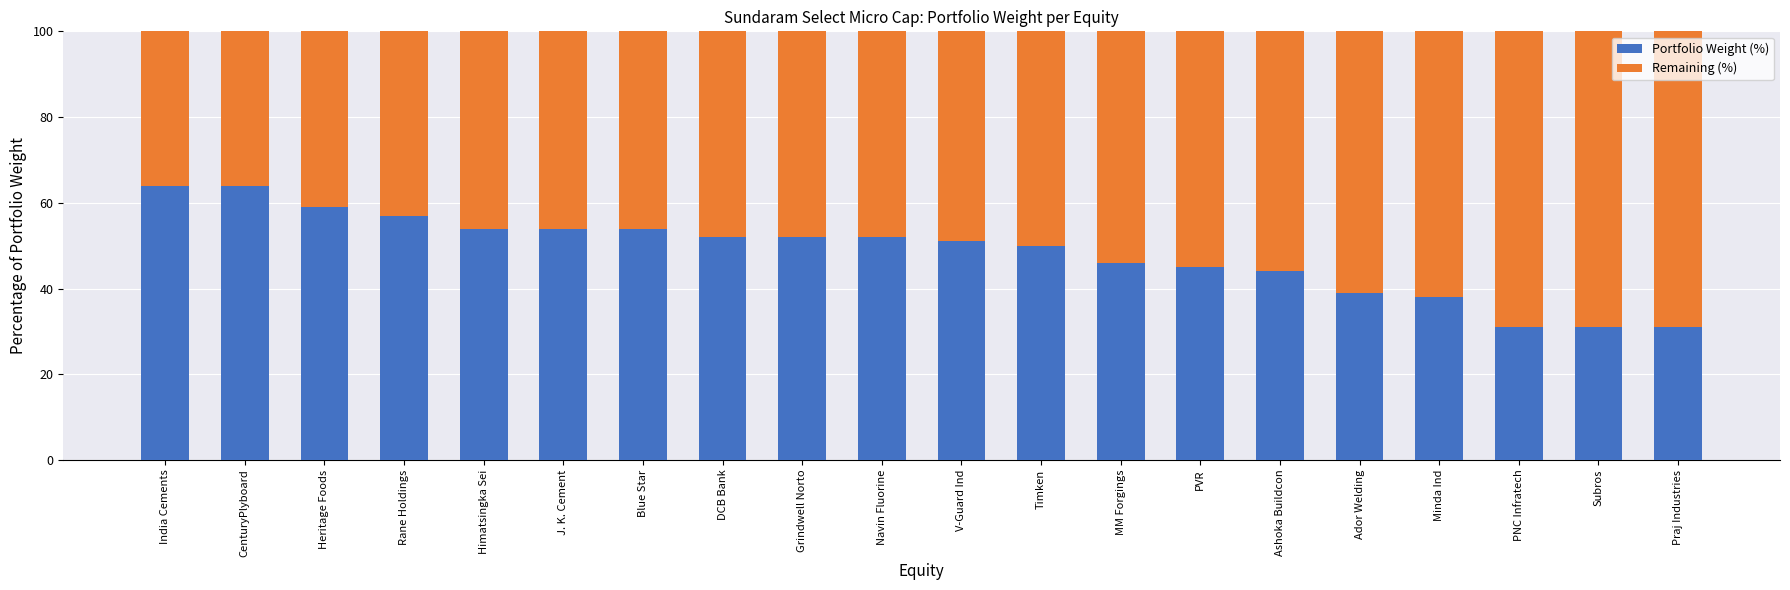

What is the sum of the Portfolio Weight (%) values at Ador Welding and Rane Holdings?

96.0